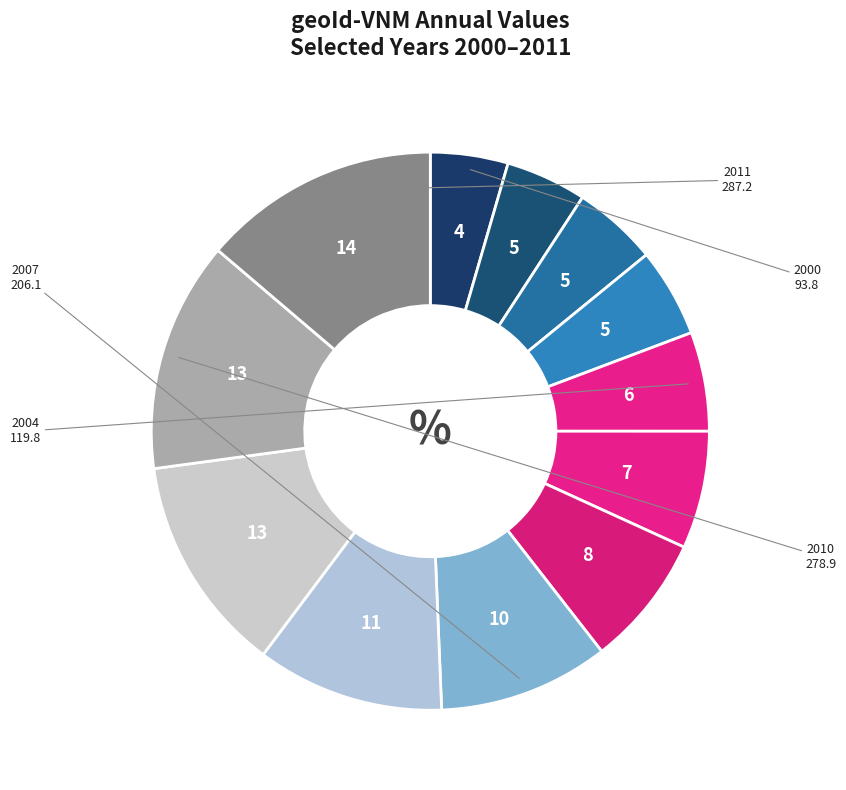

Count the number of slices in the pie.

12